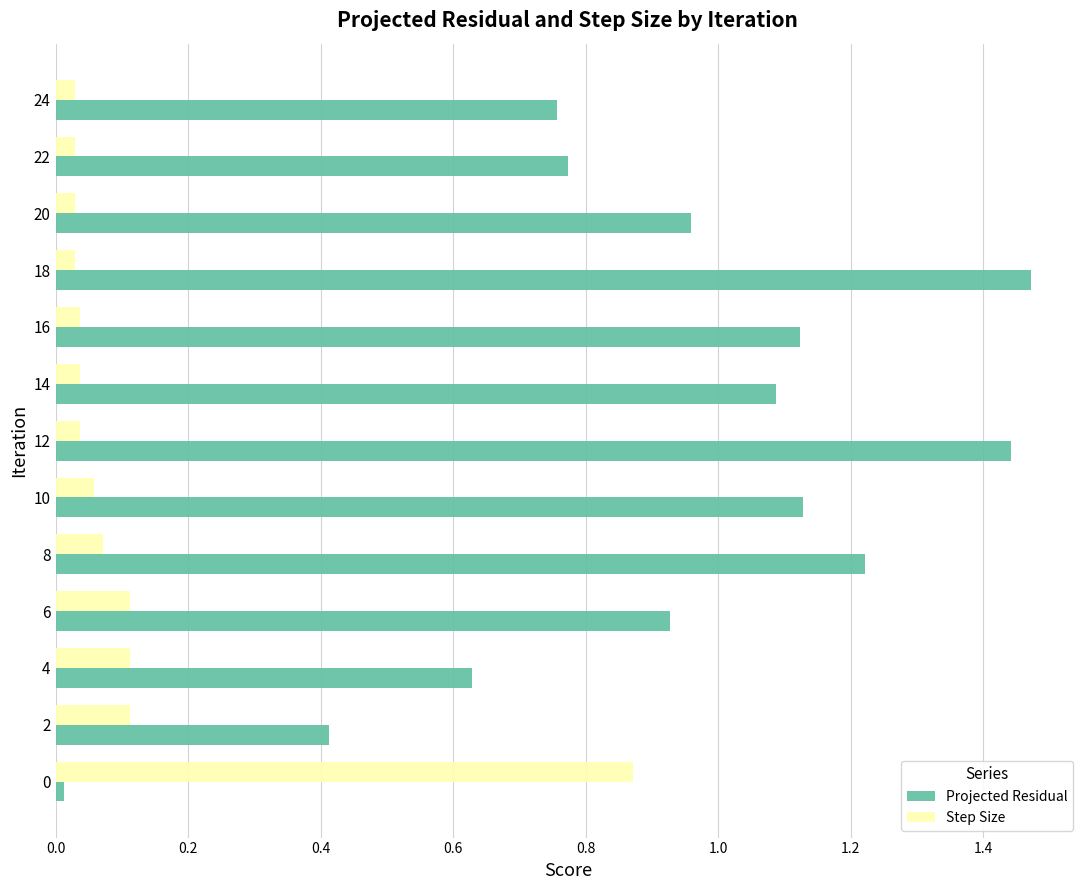

The Step Size series shows 0.0 at 12. True or false?

True